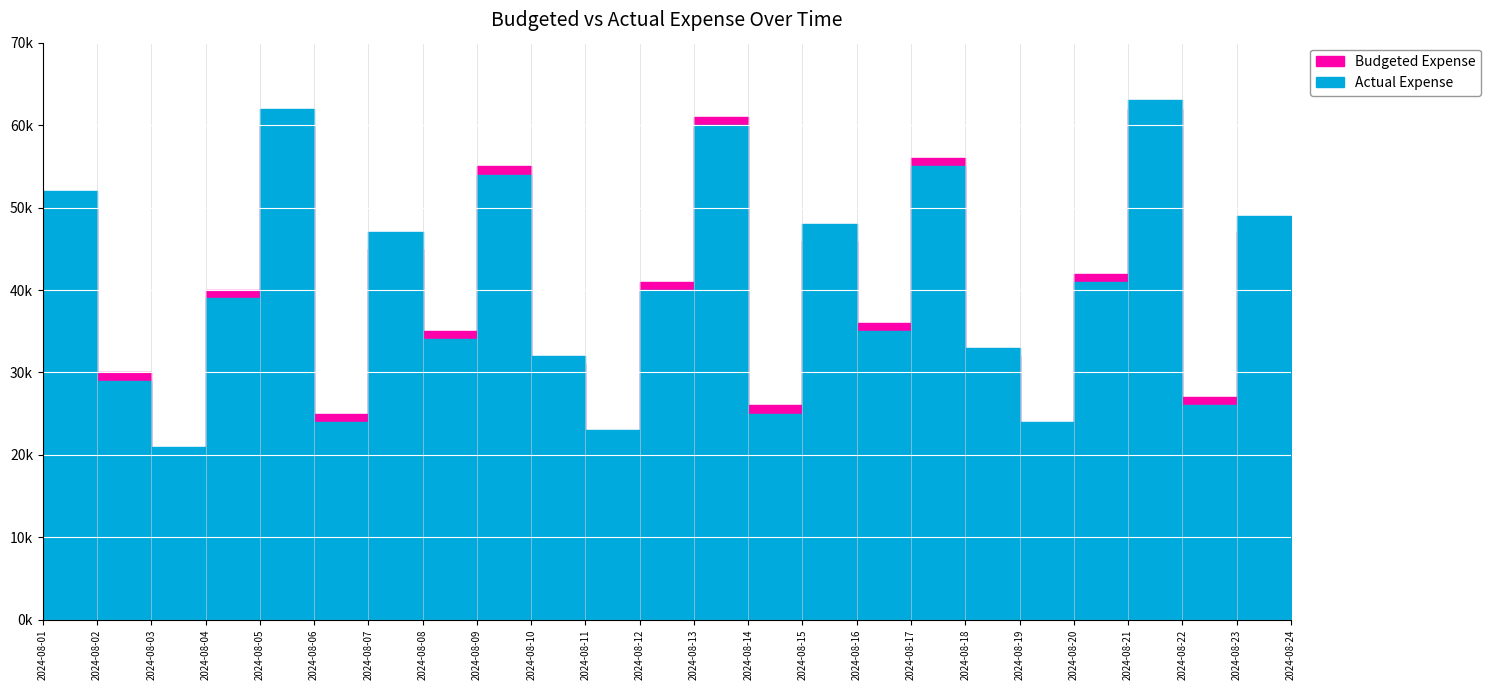

True or false: Budgeted Expense has more than 0 points higher than both neighbors.

True